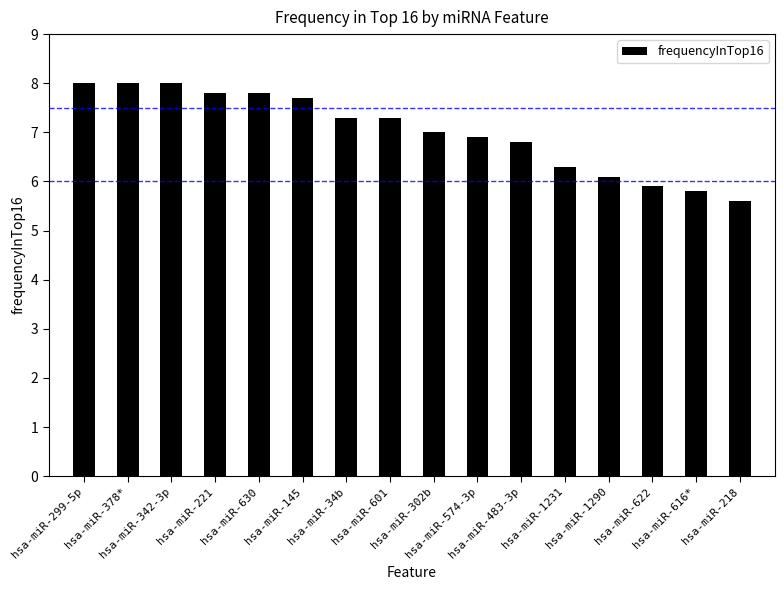

What is the sum of the values at hsa-miR-342-3p and hsa-miR-630?

15.8